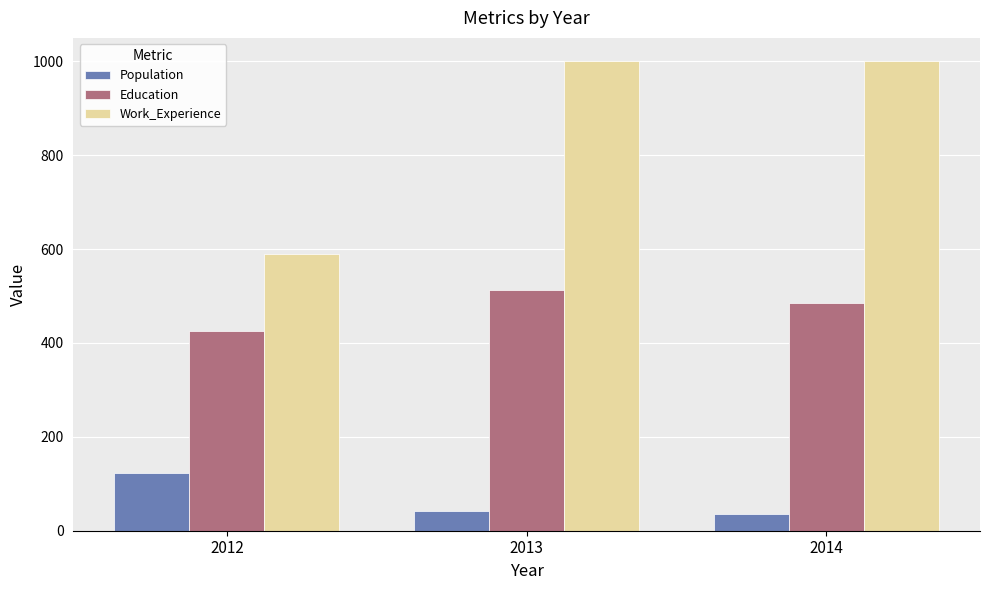

What is the maximum value shown in the chart?

1000